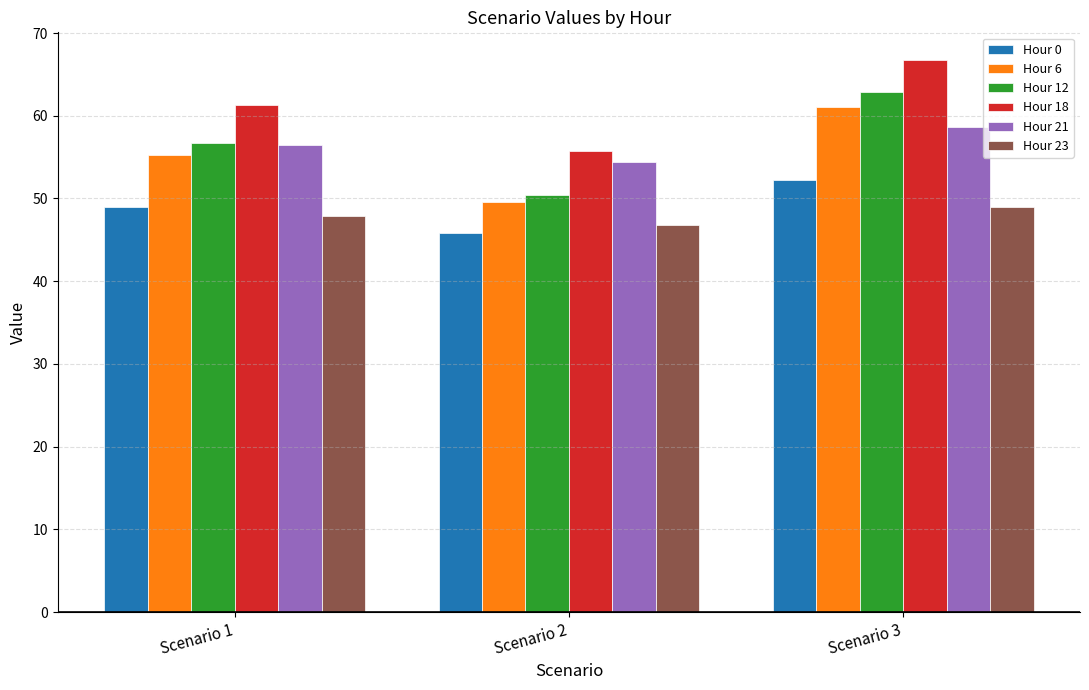

How many distinct data groups are displayed?

6